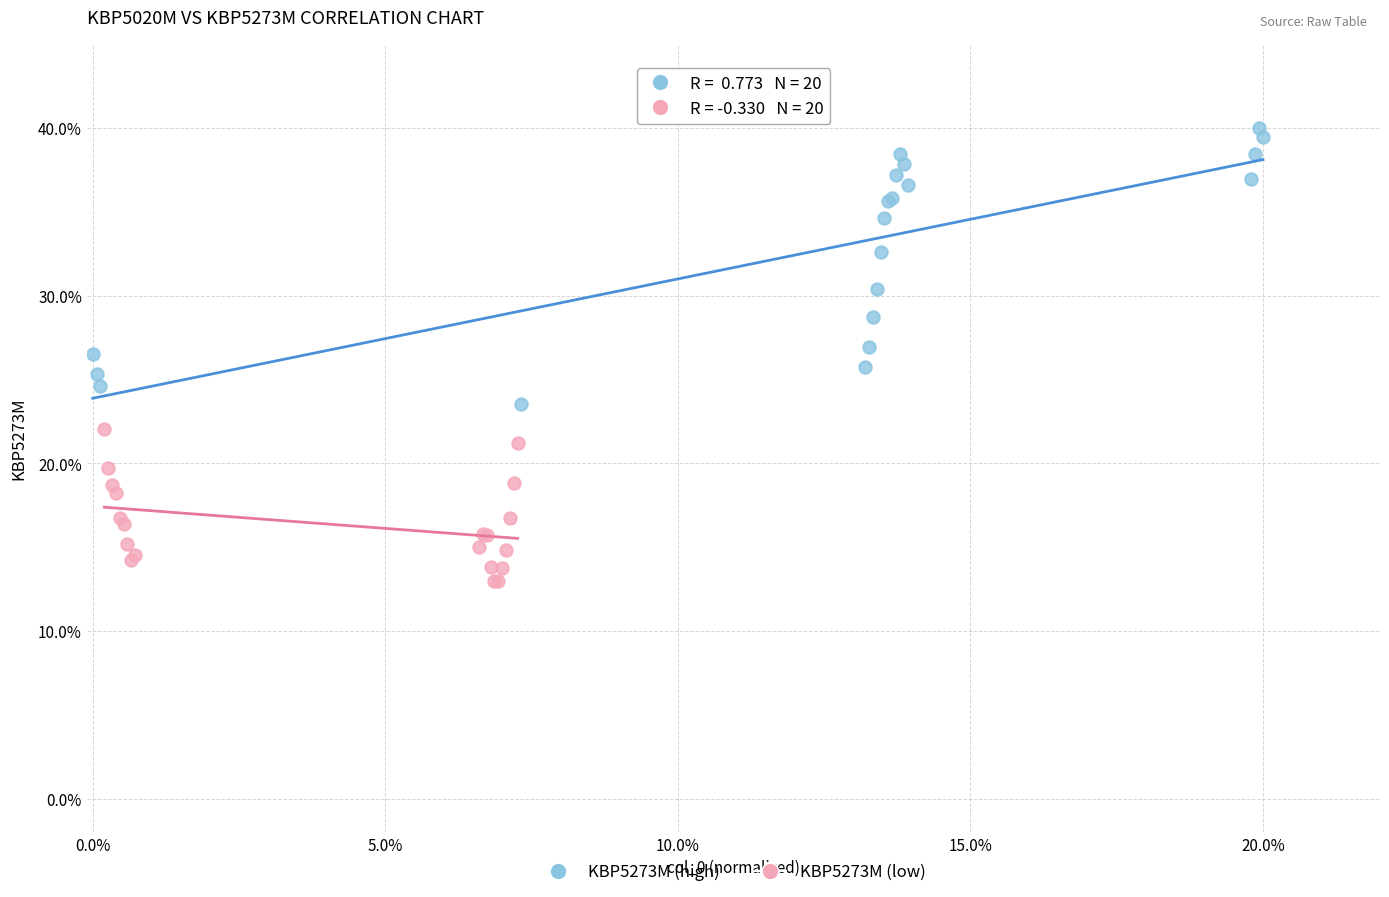

Which series contains the lowest Y value?

KBP5273M (low)